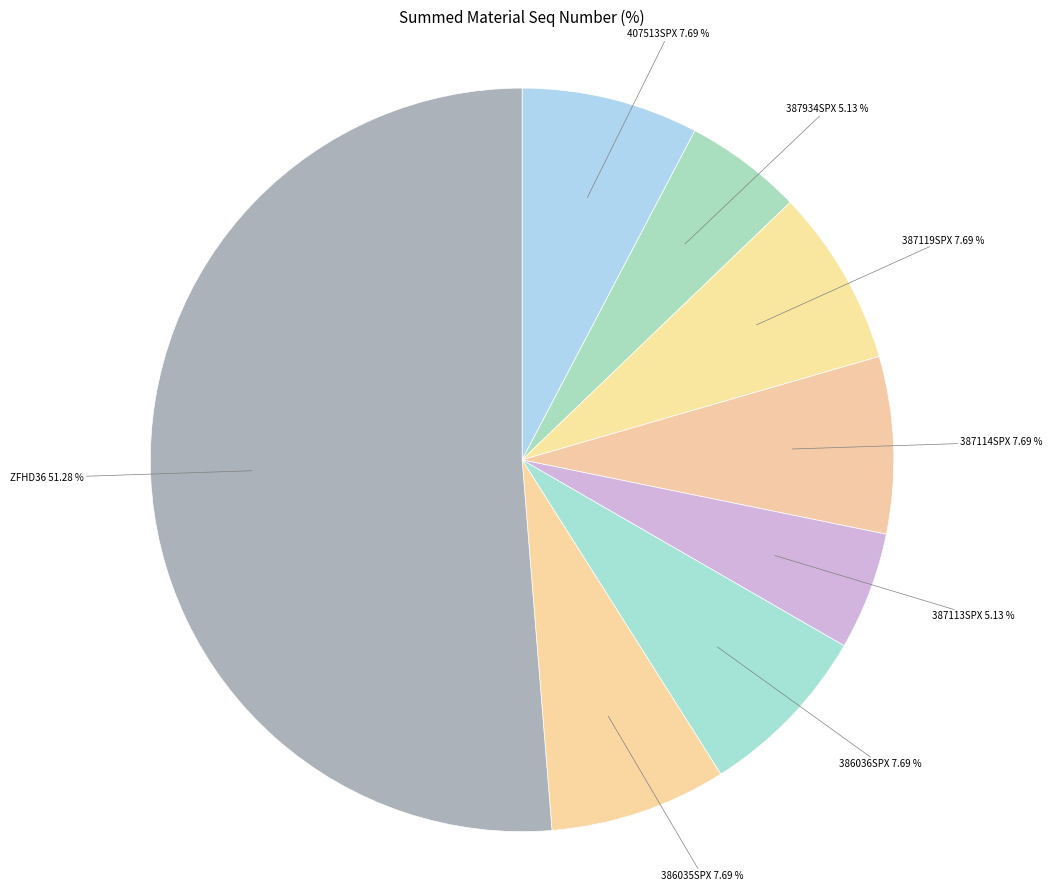

Rank the categories by value from lowest to highest.

387934SPX, 387113SPX, 407513SPX, 387119SPX, 387114SPX, 386036SPX, 386035SPX, ZFHD36